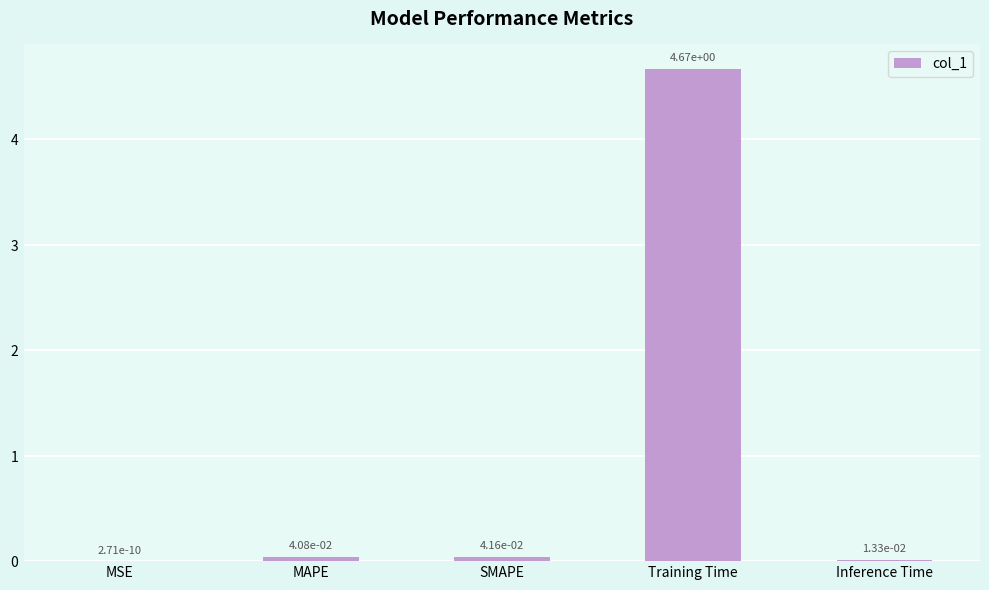

What is the sum of all values?

4.8